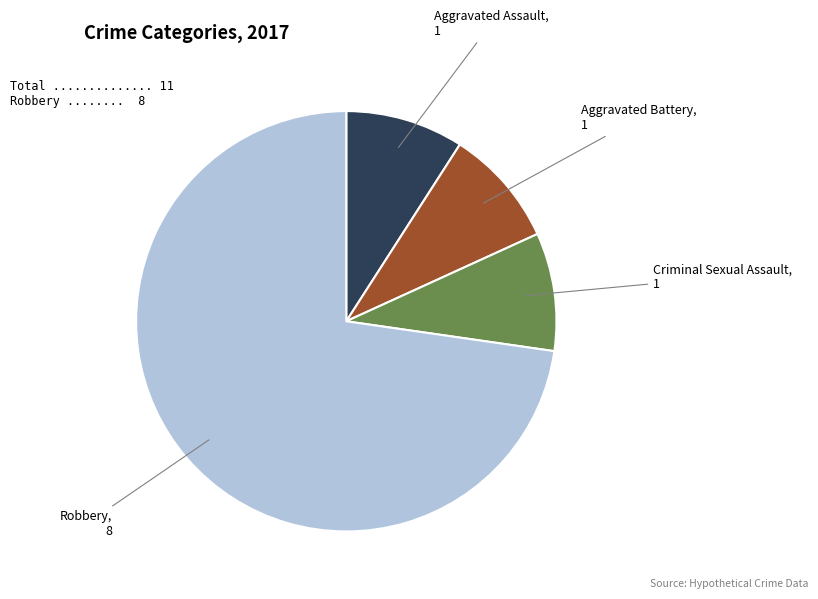

How many segments does this pie chart have?

4